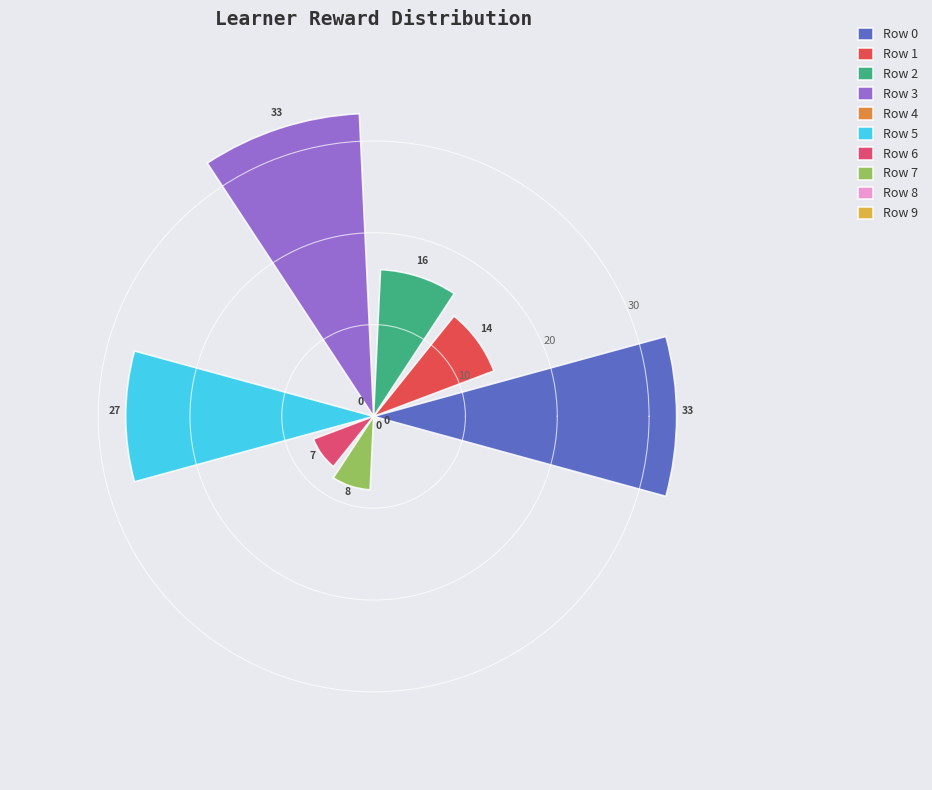

What is the change in value from Row 3 to Row 8?

-33